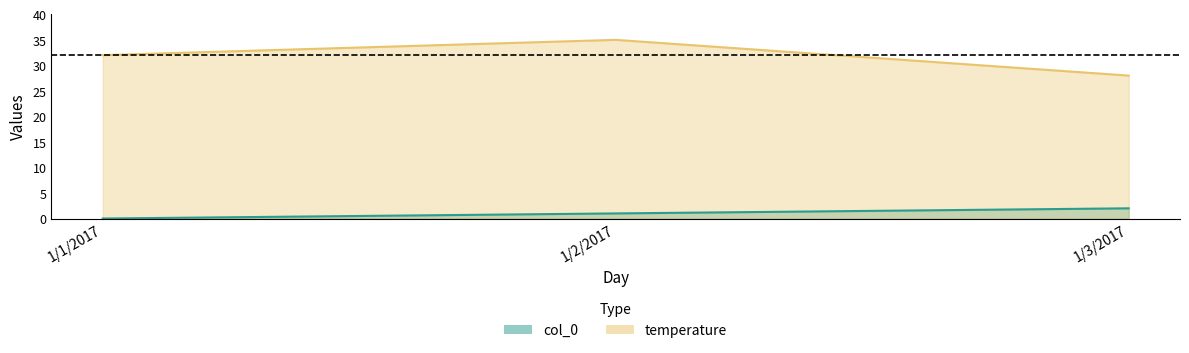

Which has a higher value, 1/3/2017 or 1/2/2017?

1/3/2017